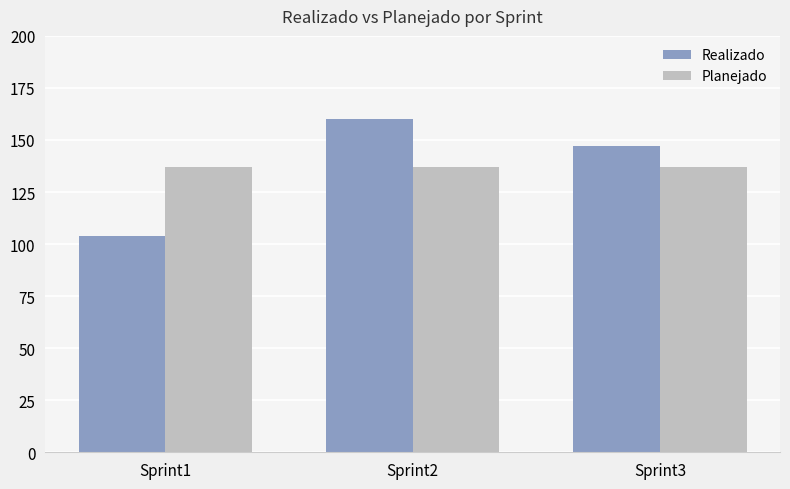

Rank the series by their maximum value, from lowest to highest.

Planejado, Realizado